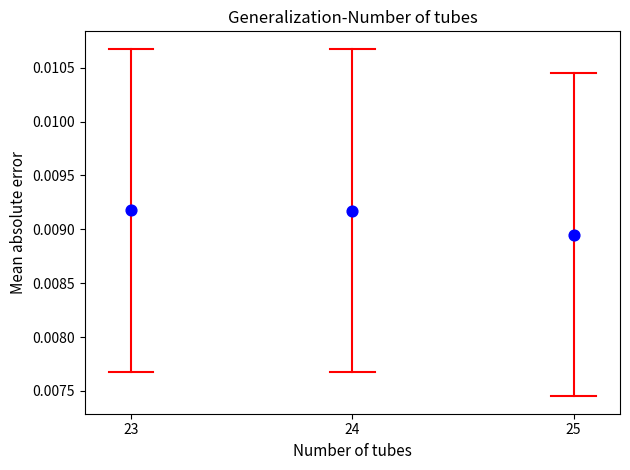

What is the range of X values (max minus min)?

2.0